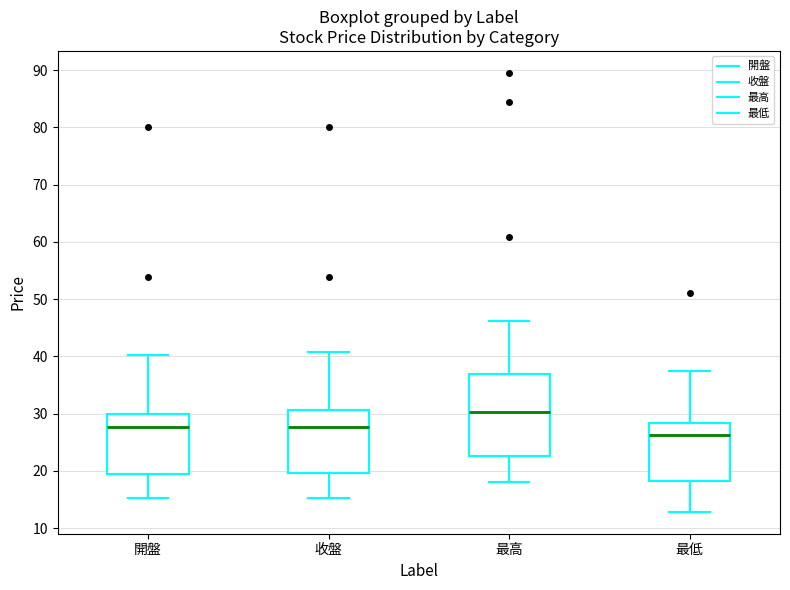

Reading left to right, transcribe this box plot: for each box, give where its median line is, the range the box spans, and where its two whiskers end, as read against the y-axis. The values are not printed on the chart, so give them approximately, as read against the axis.

開盤: median 28, box 20 to 30, whiskers 15 to 40
收盤: median 28, box 20 to 31, whiskers 15 to 41
最高: median 30, box 23 to 37, whiskers 18 to 46
最低: median 26, box 18 to 28, whiskers 13 to 37